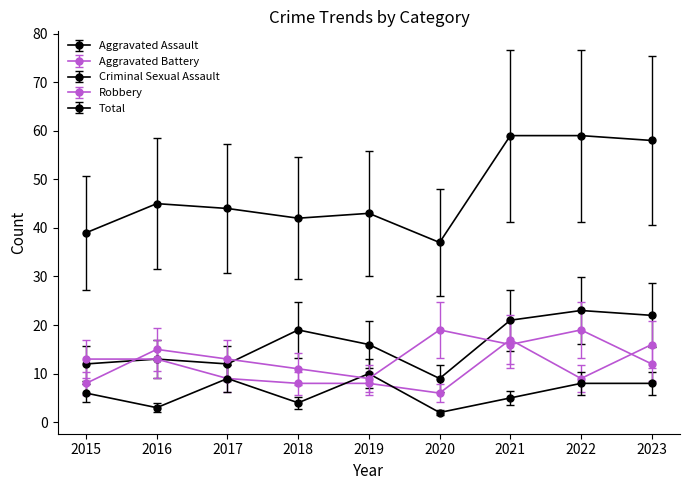

Count the number of data series in this chart.

5